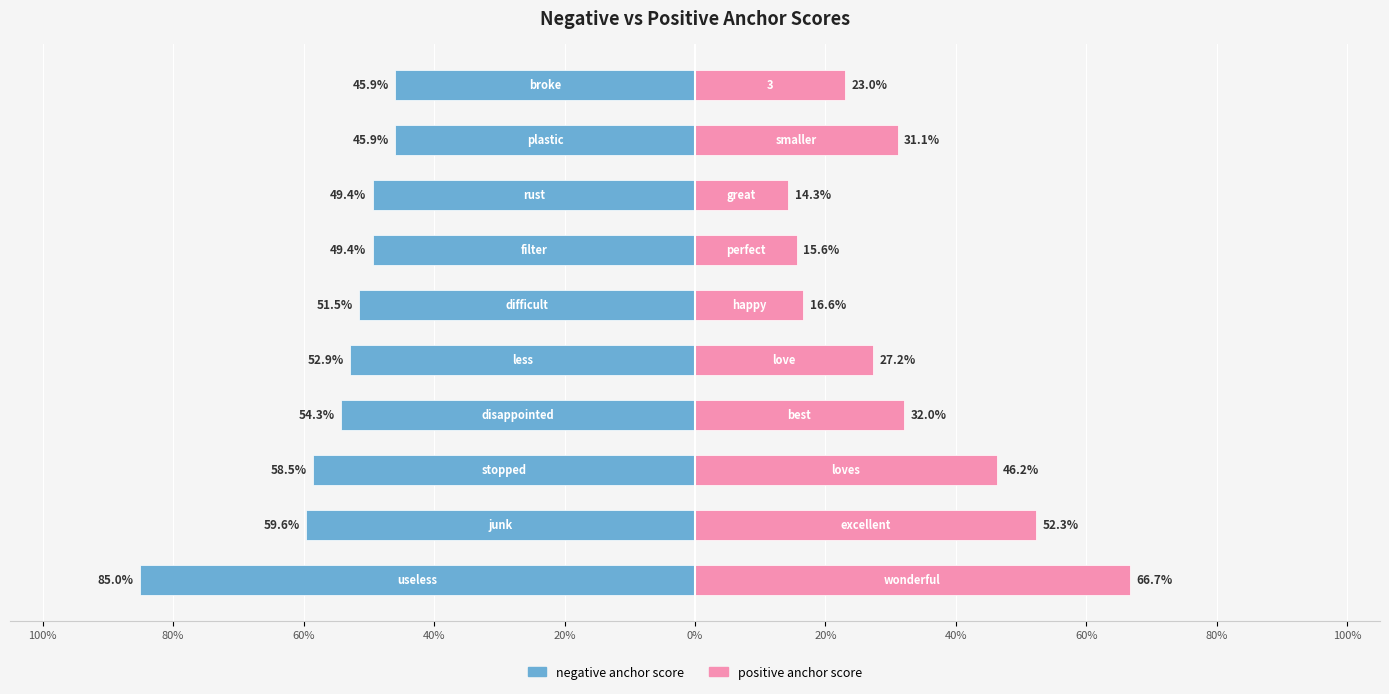

How many categories are shown in the chart?

10